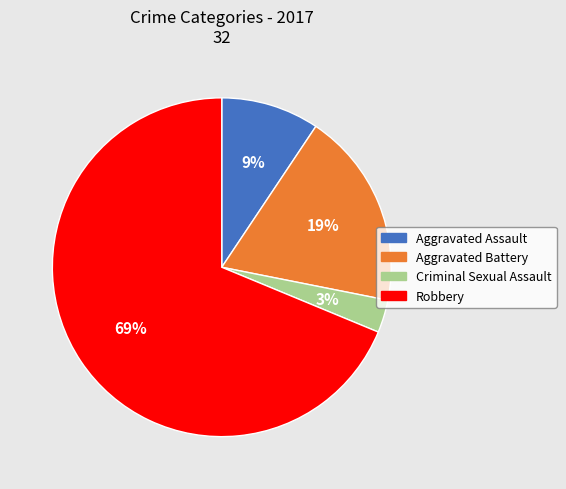

Which has a higher value, Criminal Sexual Assault or Robbery?

Robbery